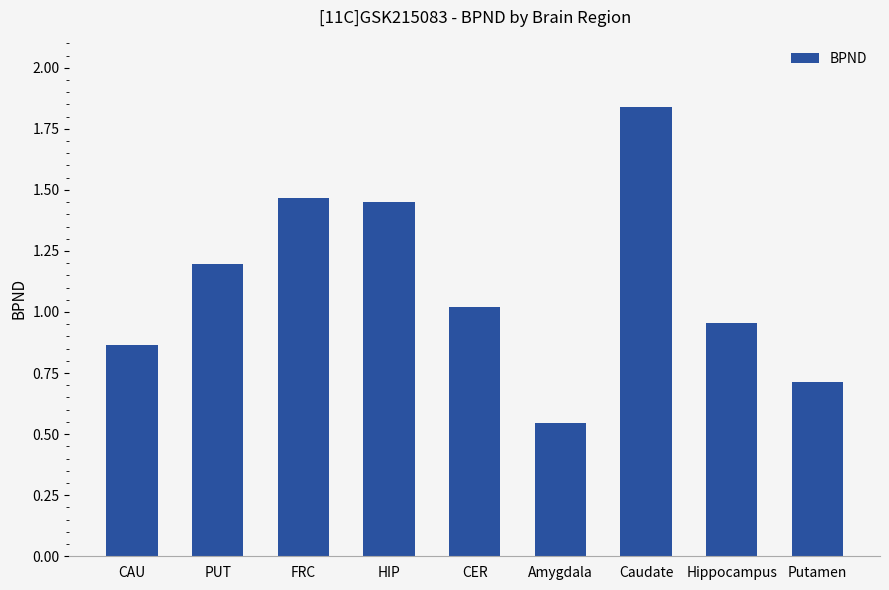

What is the difference between the values at Amygdala and Putamen?

0.2